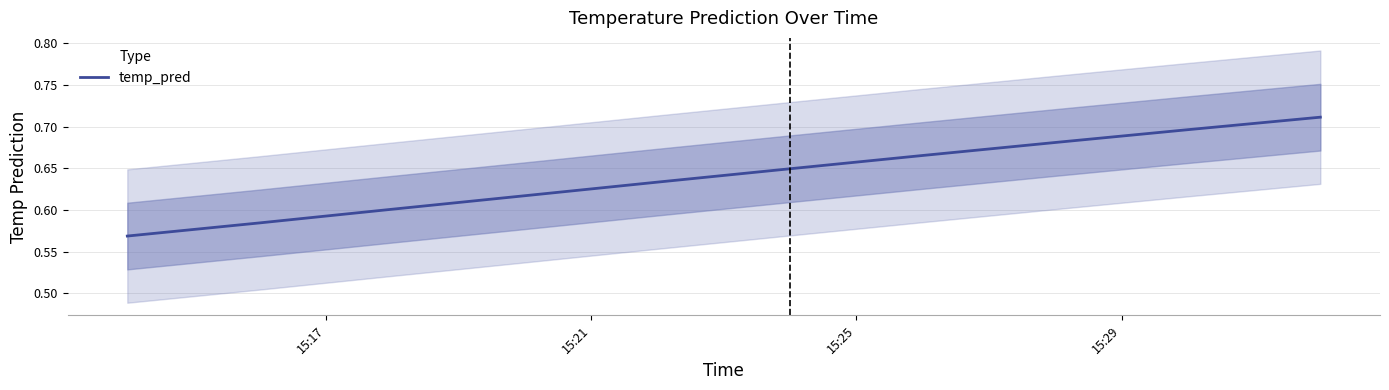

How many values are between 0 and 1?

10